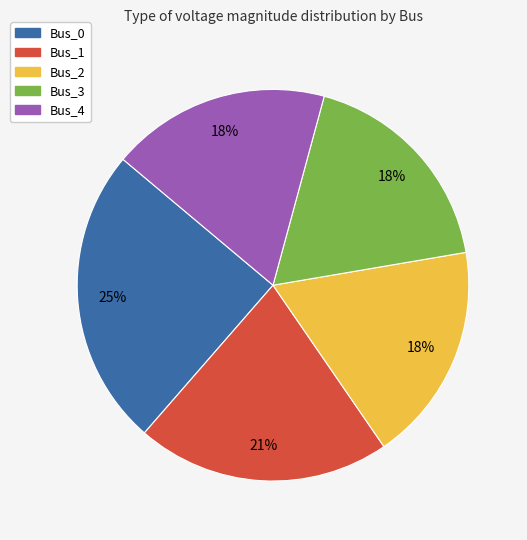

Which slice is the largest?

Bus_0